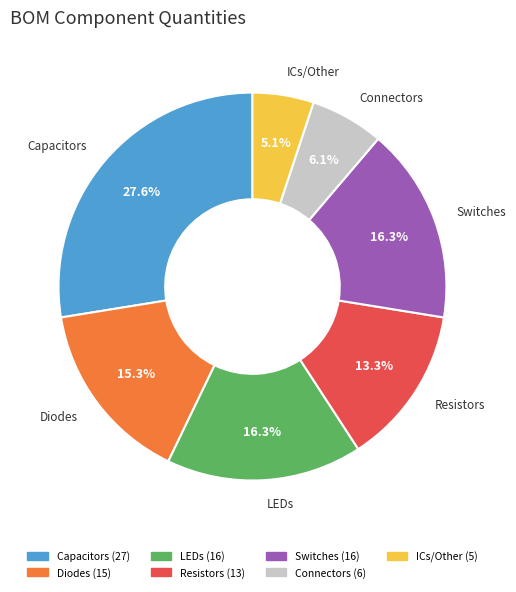

Is there a majority slice in this chart?

No